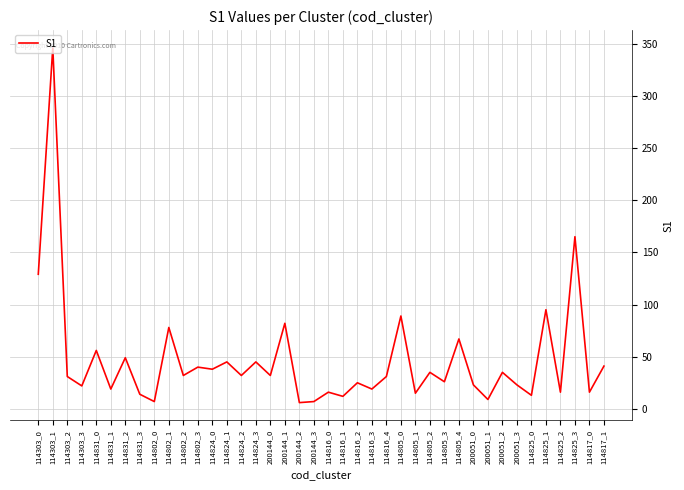

What position from the left is 114825_1?

36